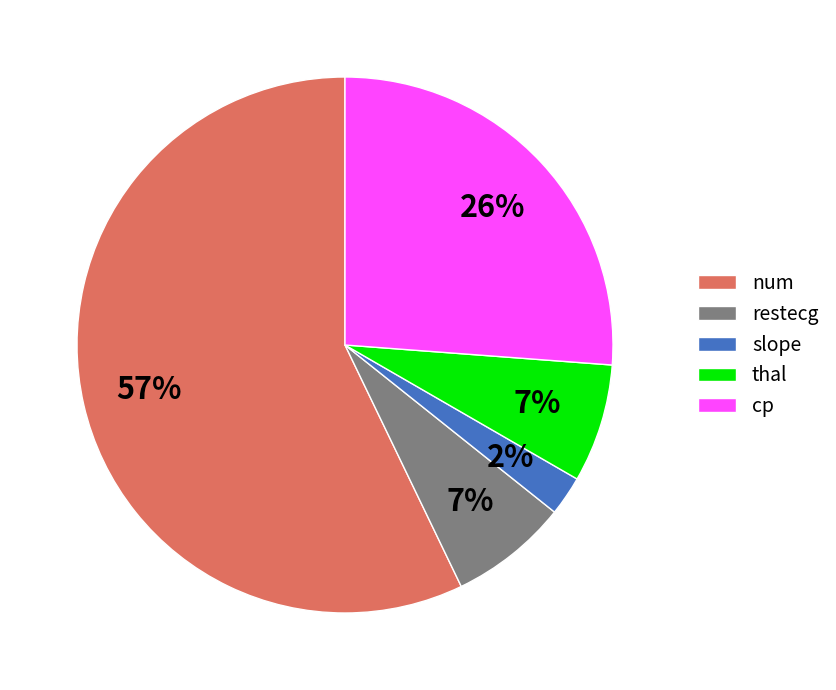

Which slice is the largest?

num